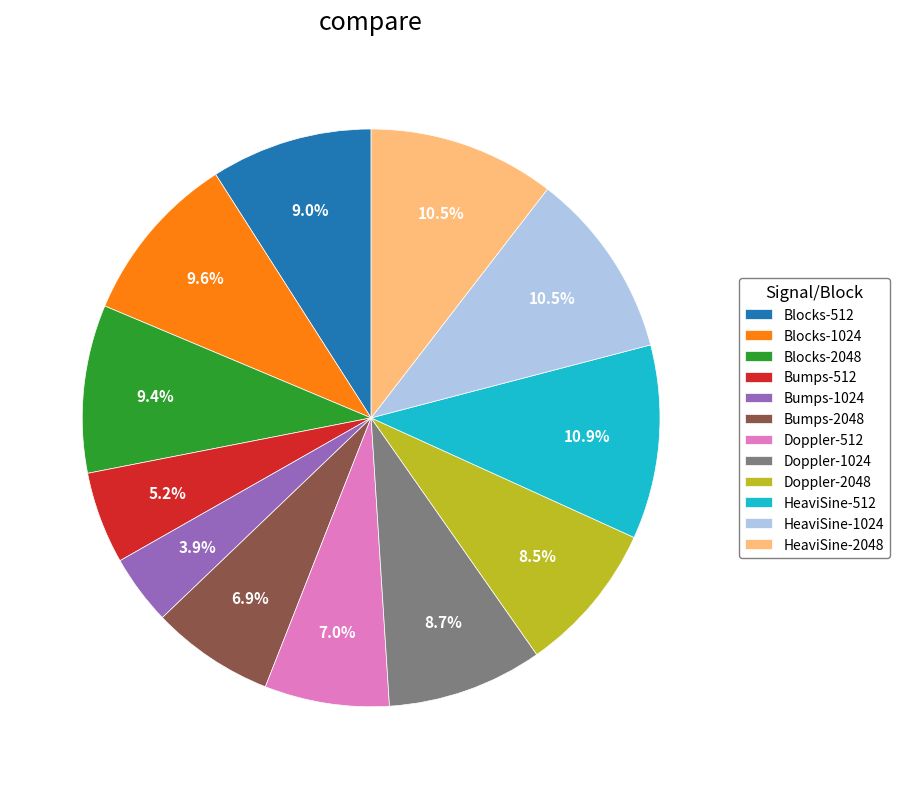

What is the smallest slice in the pie chart?

Bumps-1024